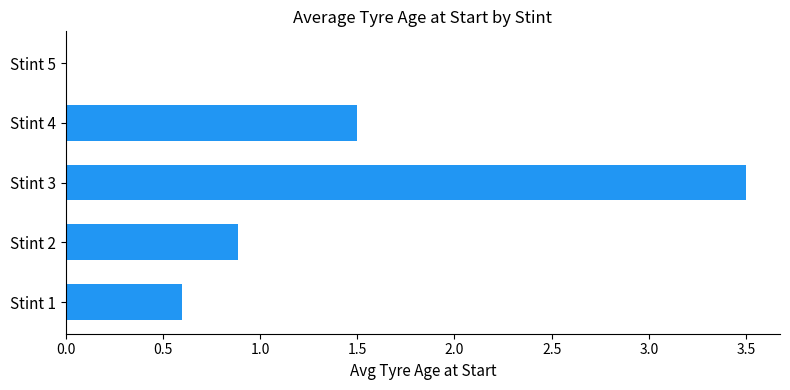

Reading top to bottom, transcribe all the data shown in this chart.

Stint 5=0.0	Stint 4=1.5	Stint 3=3.5	Stint 2=0.9	Stint 1=0.6